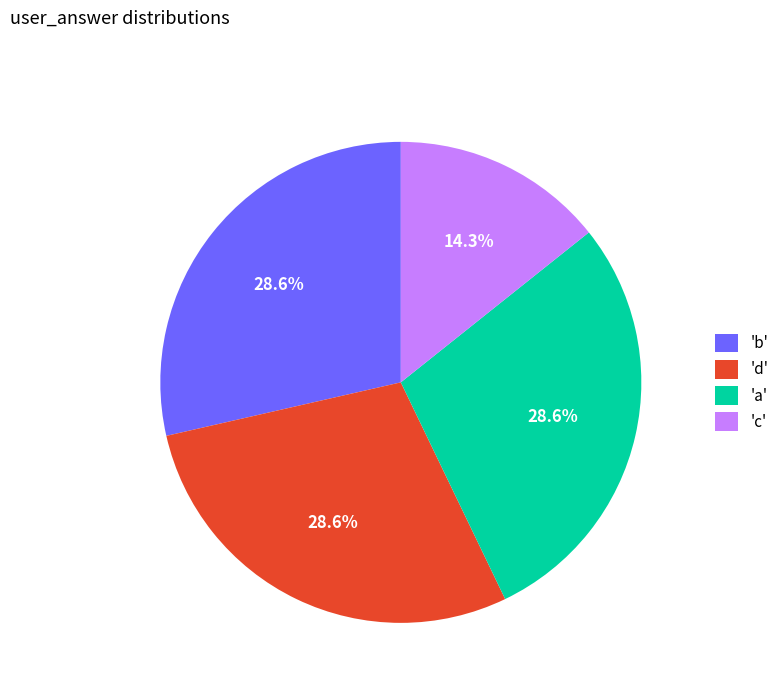

Which slice is the smallest?

'c'